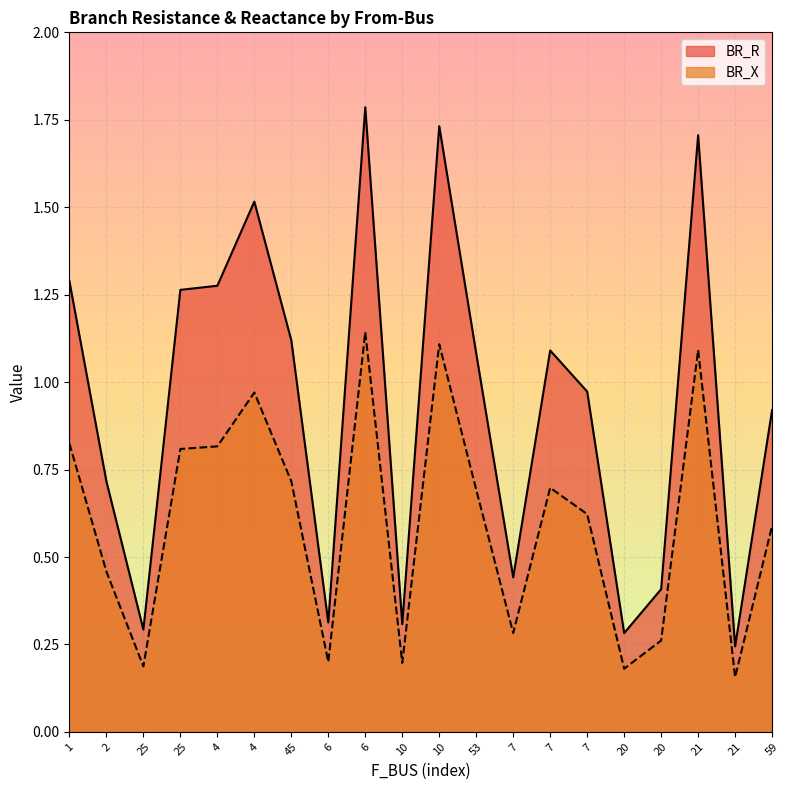

What are all the series names shown in the legend?

BR_R, BR_X